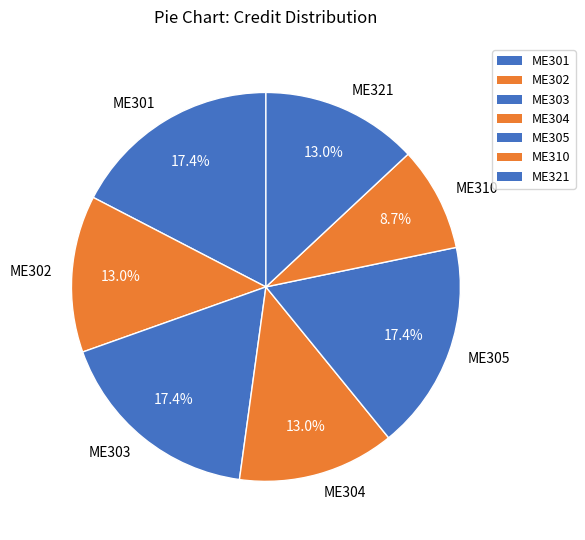

To the nearest percent, what portion does ME321 represent?

13%